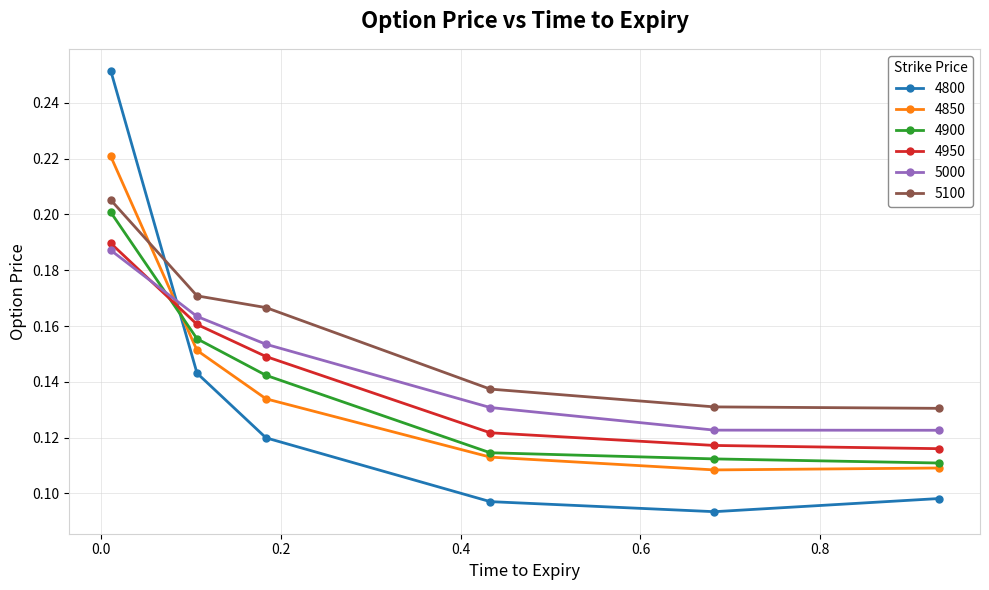

Which series has the widest spread of values?

4800